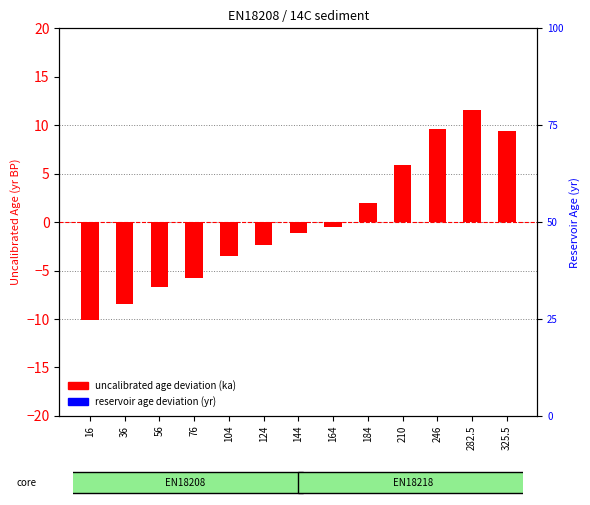

Count the number of categories in the chart.

13